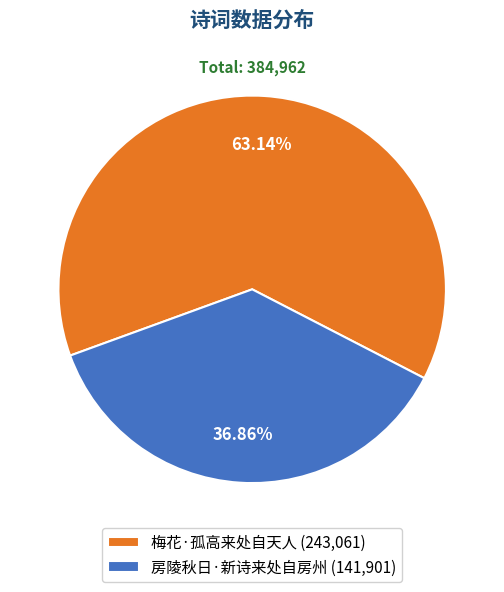

Between 梅花·孤高来处自天人 and 房陵秋日·新诗来处自房州, which is larger?

梅花·孤高来处自天人